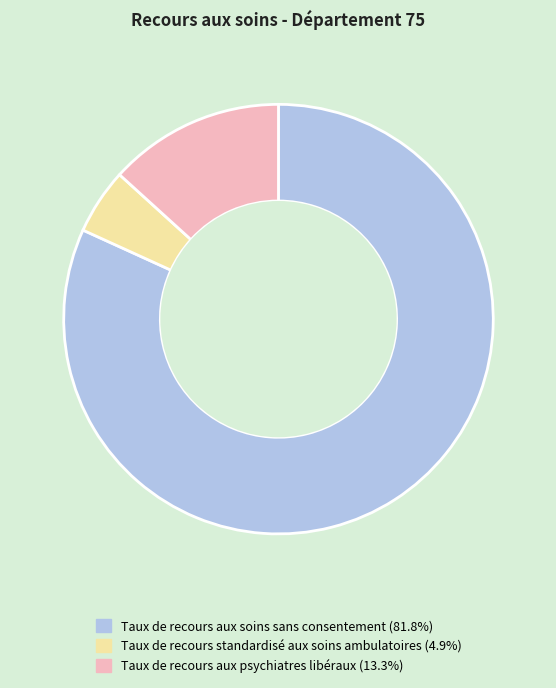

Is it true that Taux de recours standardisé aux soins ambulatoires is 5% of the pie?

True